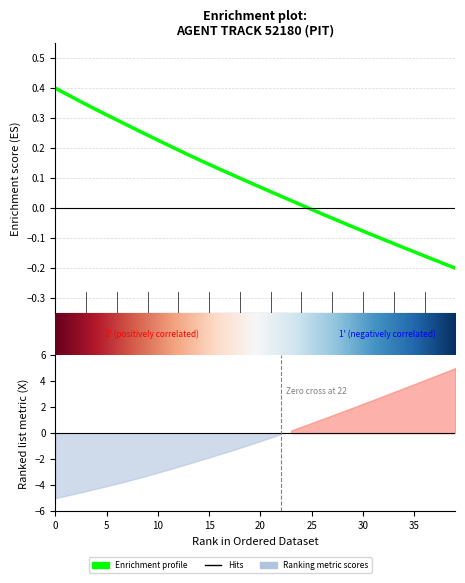

The chart shows a value of -0.3 at 38. True or false?

False